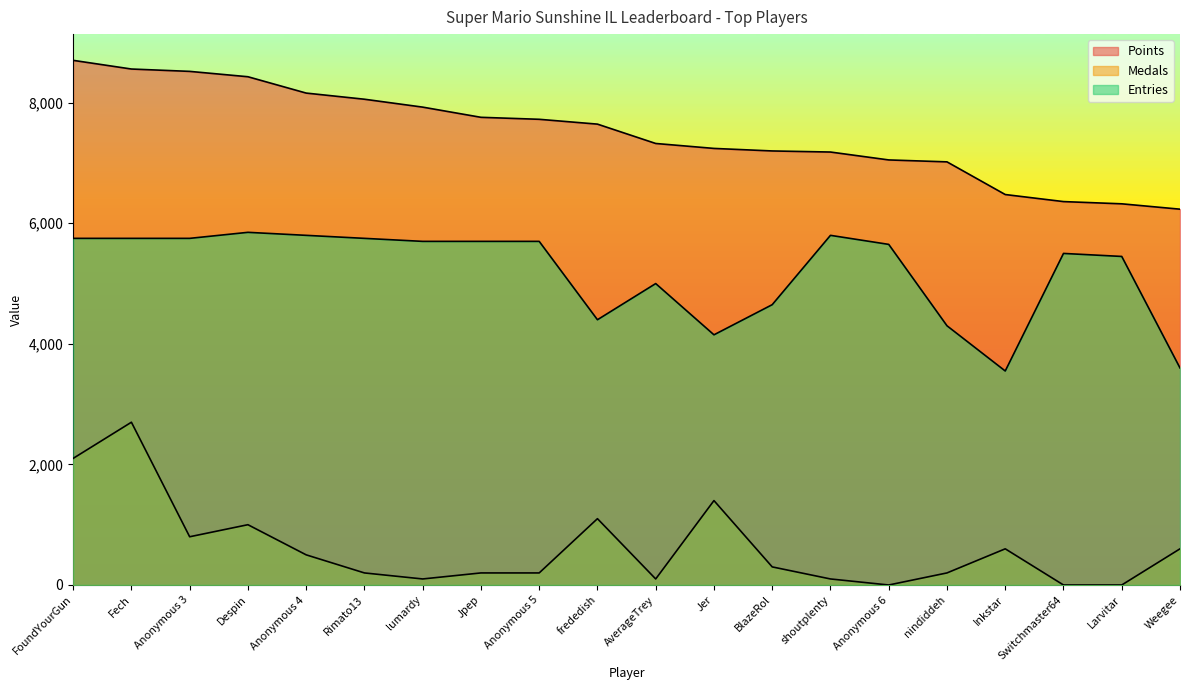

What is the sum of all Entries values?

103800